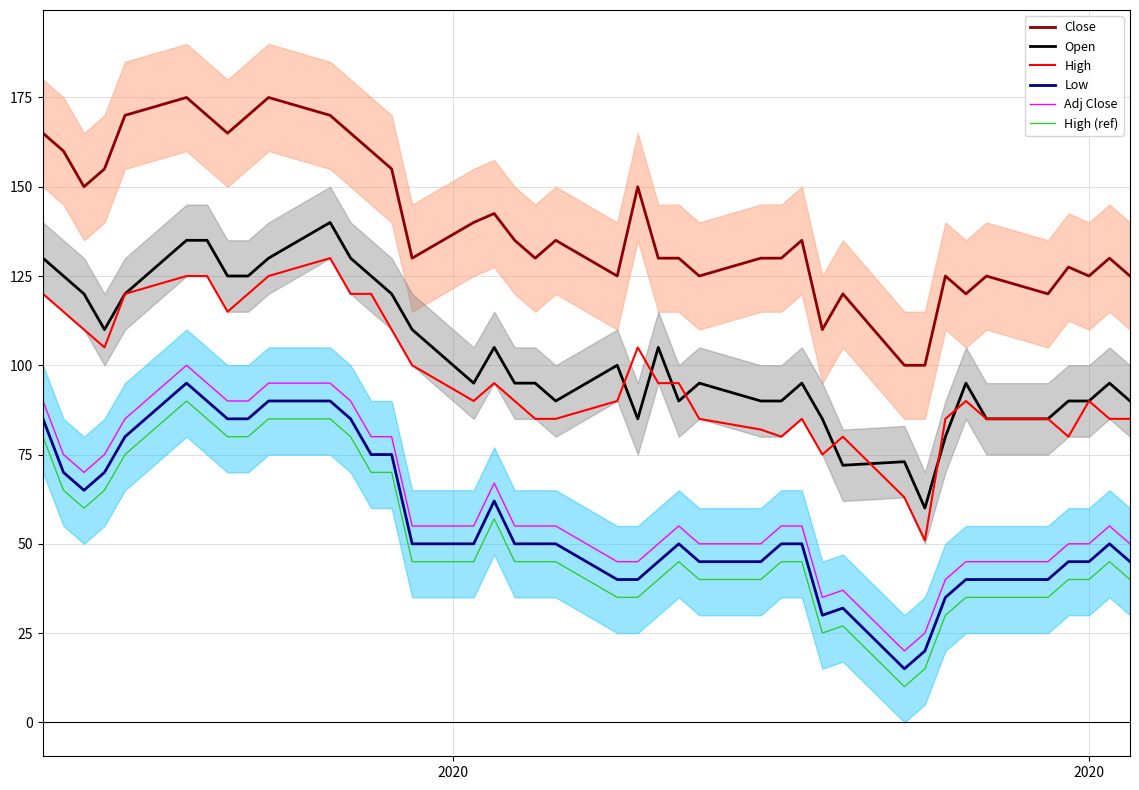

True or false: High (ref) and Close cross at least once.

False